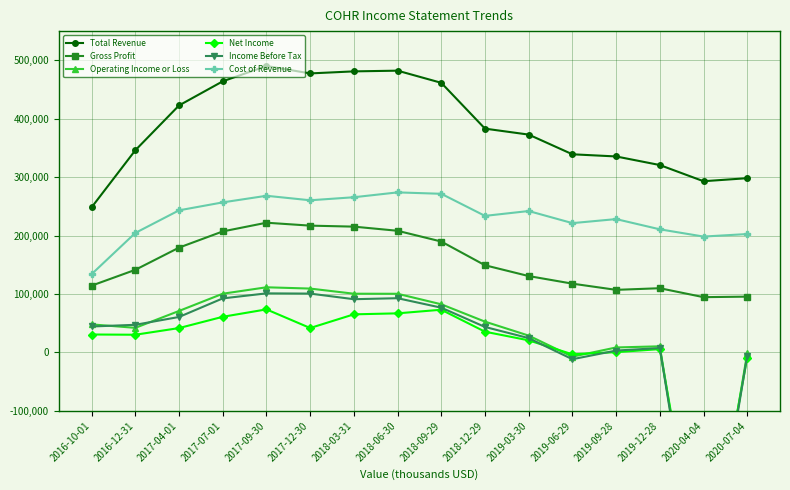

True or false: Gross Profit has more than 0 interior local peaks.

True